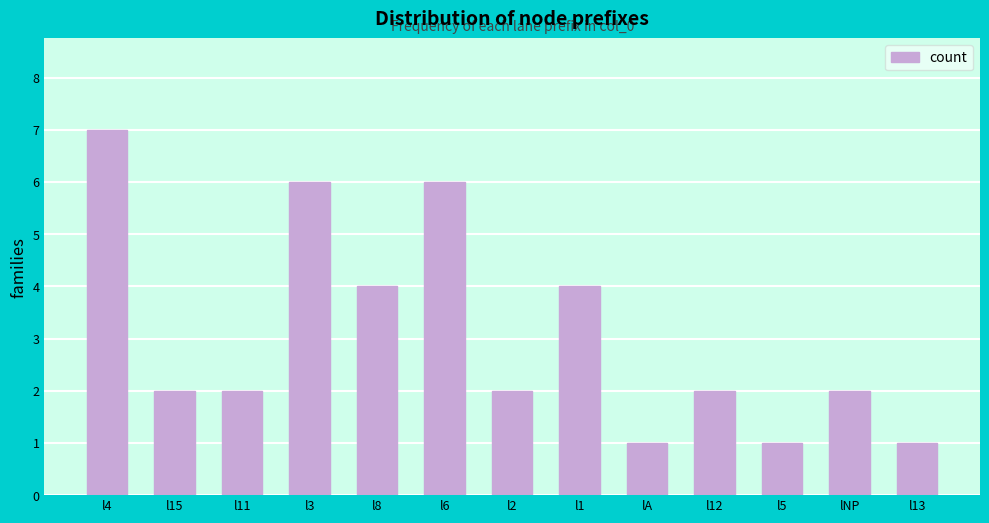

Reading left to right, list all the values displayed in this chart.

7	2	2	6	4	6	2	4	1	2	1	2	1